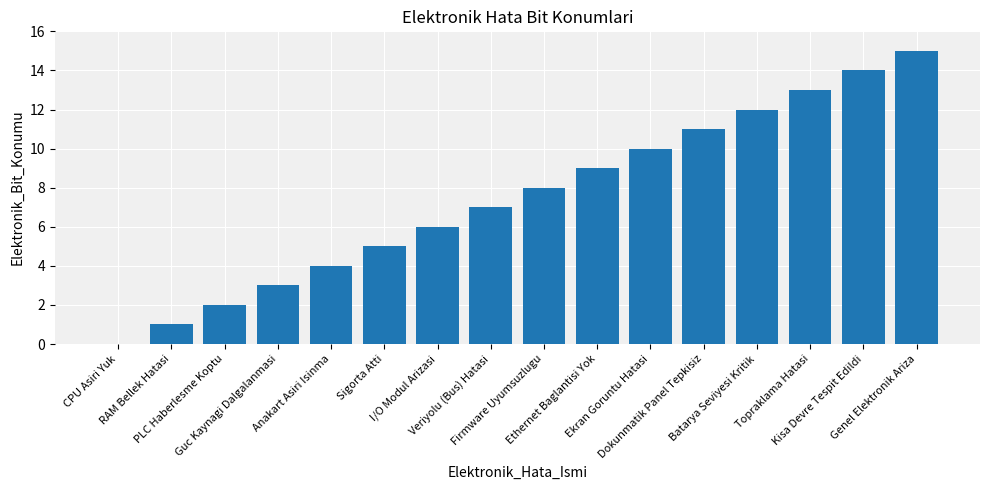

Reading left to right, what are all the values shown in this chart?

0	1	2	3	4	5	6	7	8	9	10	11	12	13	14	15